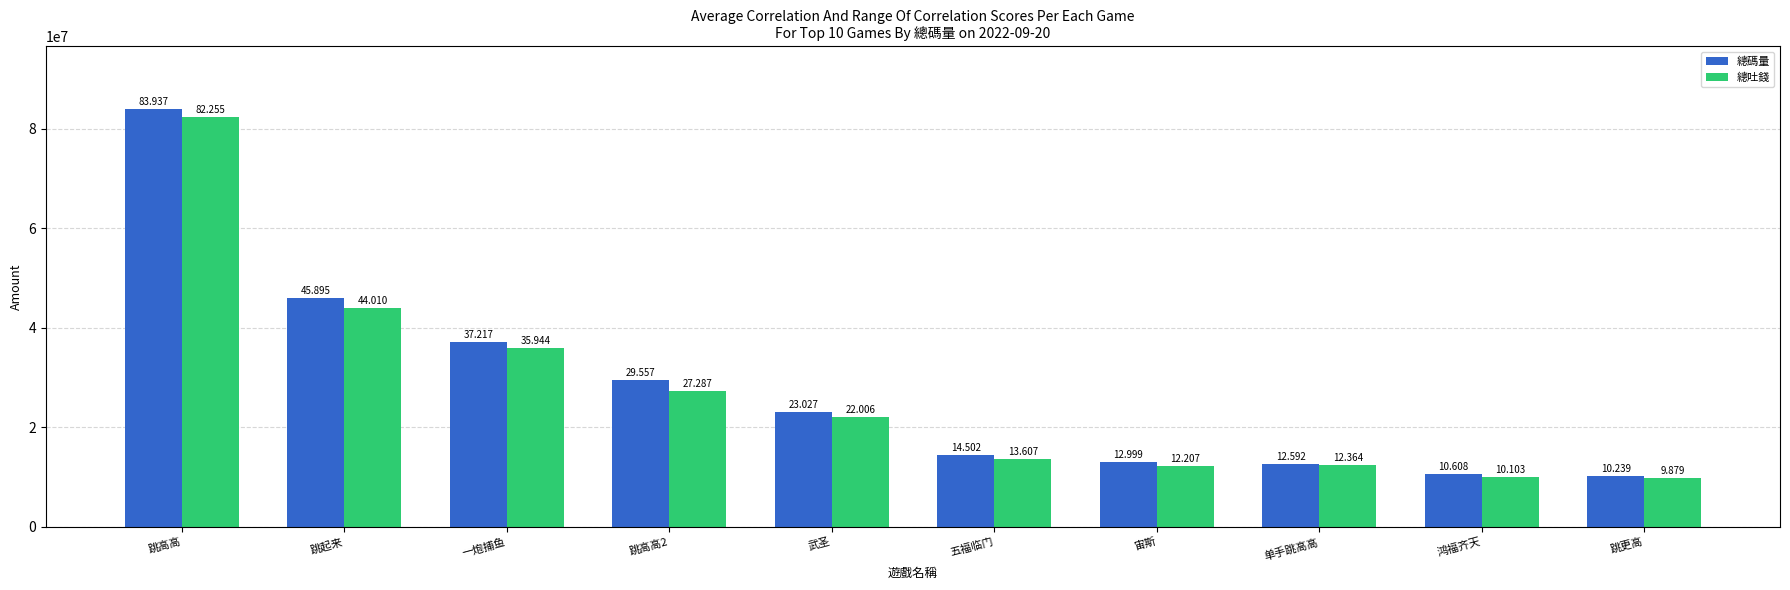

How many bars are there in total?

20